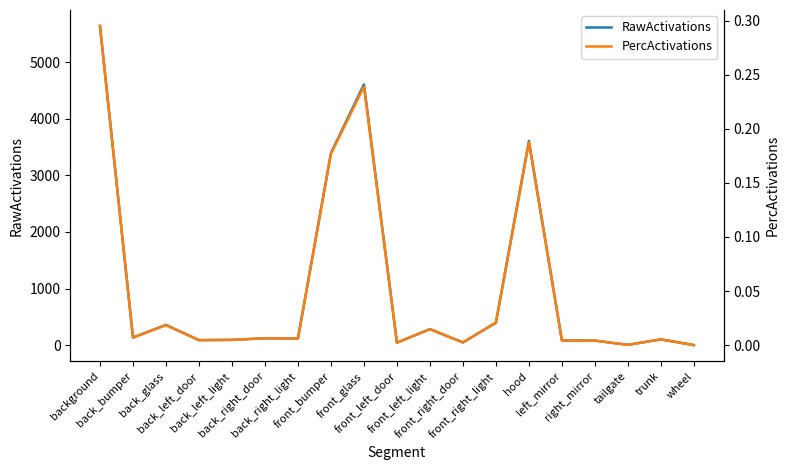

At which label is PercActivations closest to 0?

wheel